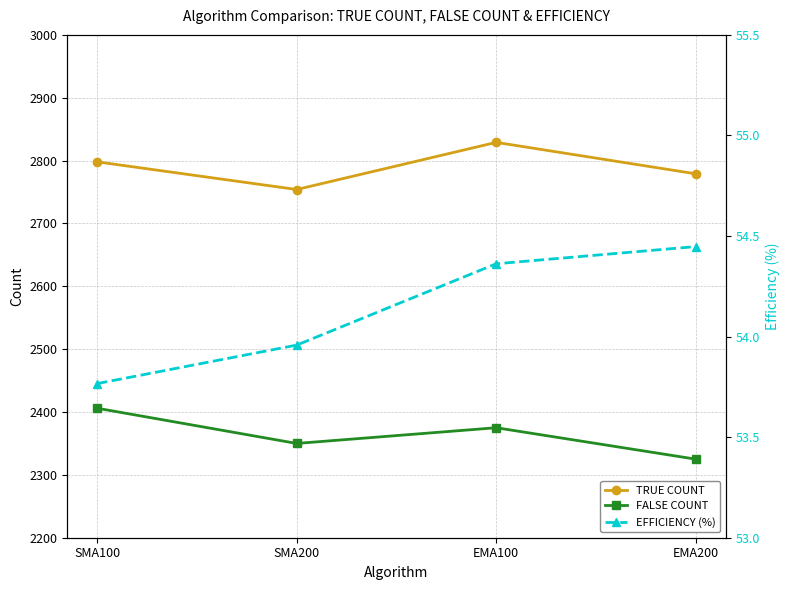

Which label corresponds to the largest value in the chart?

EMA100